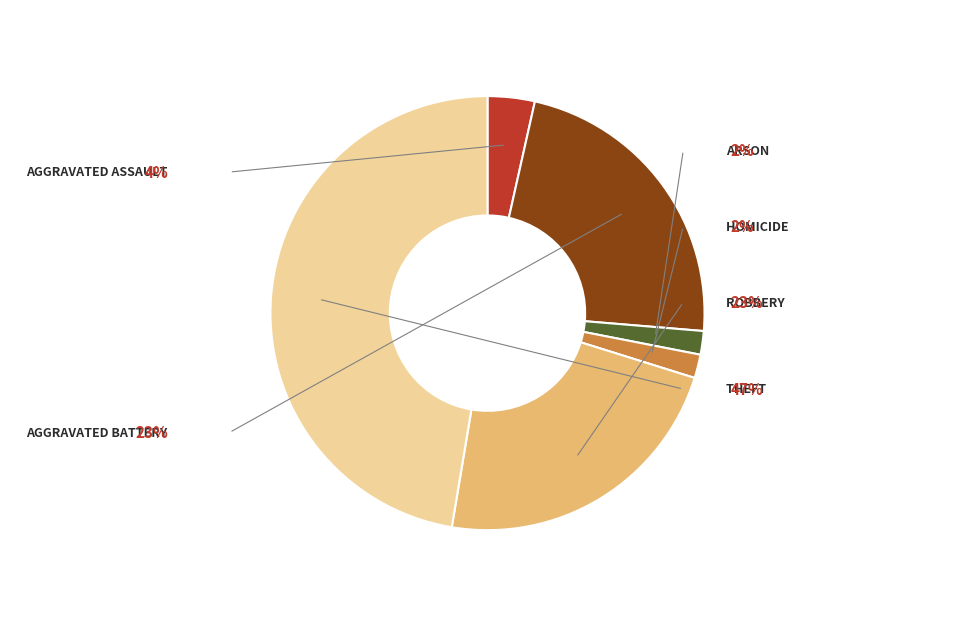

What is the largest slice in the pie chart?

Theft